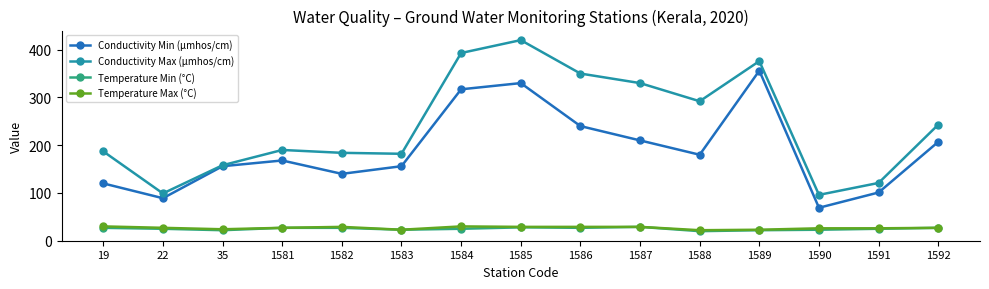

How many Temperature Max (°C) values are between 24 and 29?

10